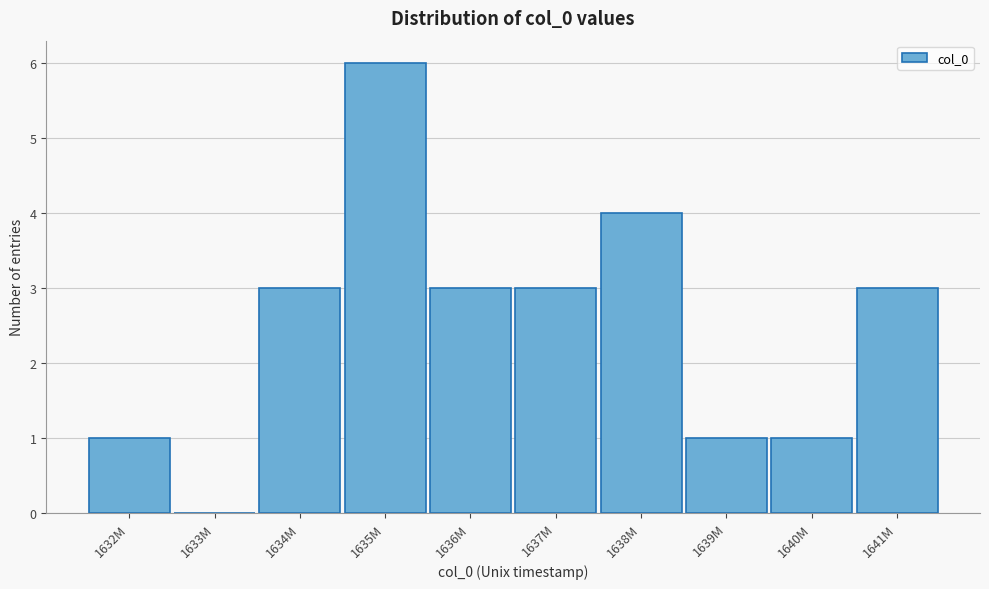

Reading right to left, extract all data points from this chart.

1641M=3	1640M=1	1639M=1	1638M=4	1637M=3	1636M=3	1635M=6	1634M=3	1633M=0	1632M=1